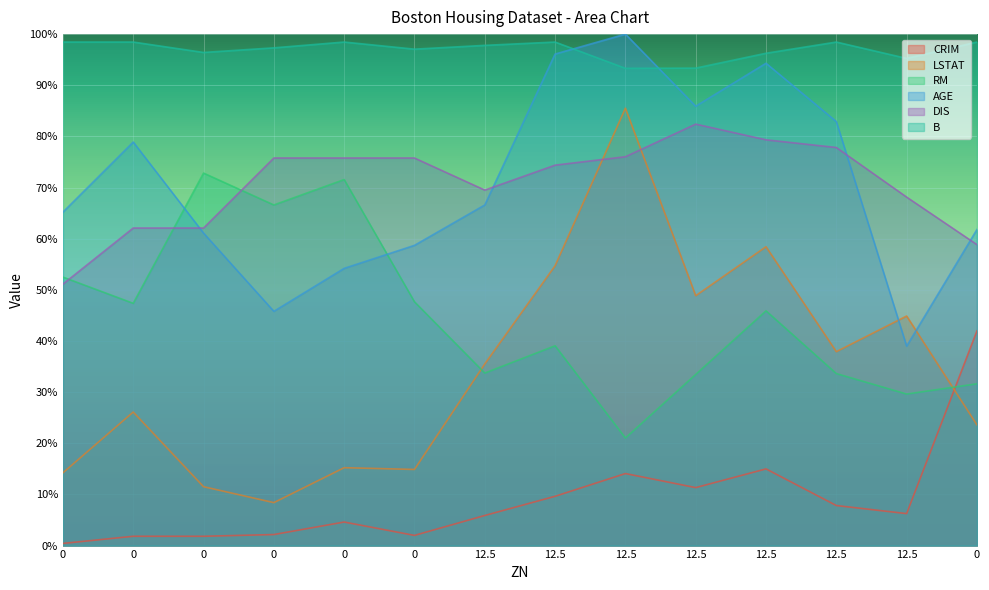

What is the difference between the maximum and minimum values in the AGE series?

61.0